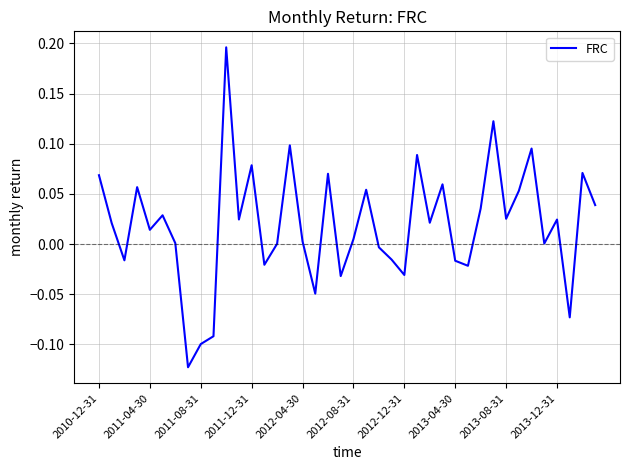

True or false: the data shows 0.0 at 2012-04-30.

True